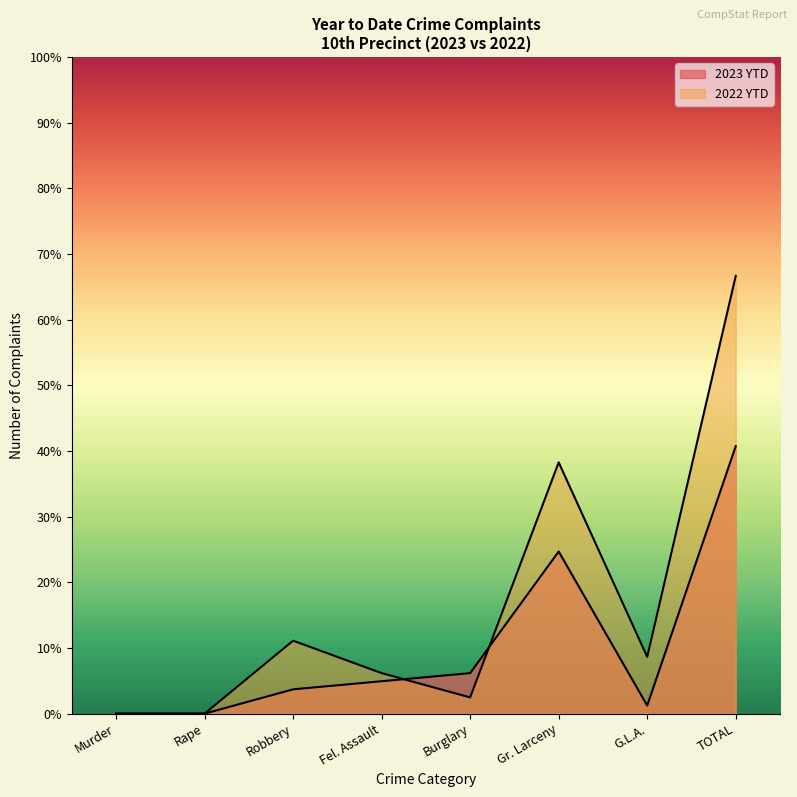

List the labels in order of 2023 YTD value, smallest first.

Murder, Rape, G.L.A., Robbery, Fel. Assault, Burglary, Gr. Larceny, TOTAL